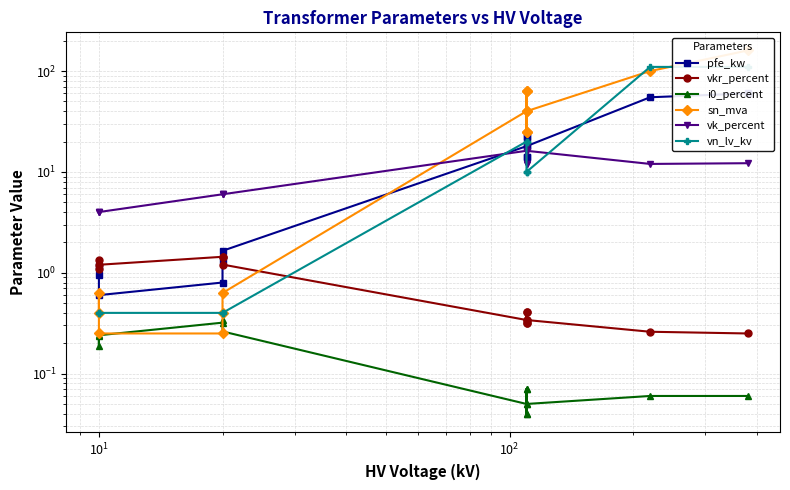

In vk_percent, how many points are lower than both neighbors (excluding endpoints)?

3